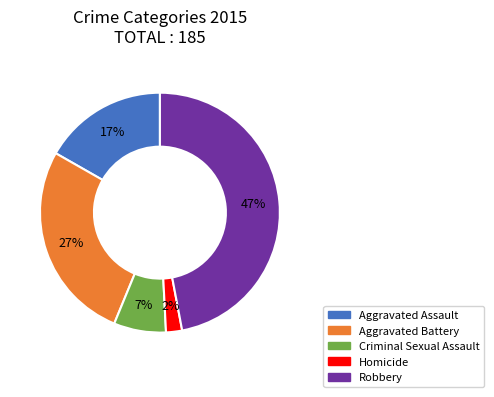

To the nearest percent, what is the difference between the Criminal Sexual Assault and Aggravated Battery slice percentages?

20%